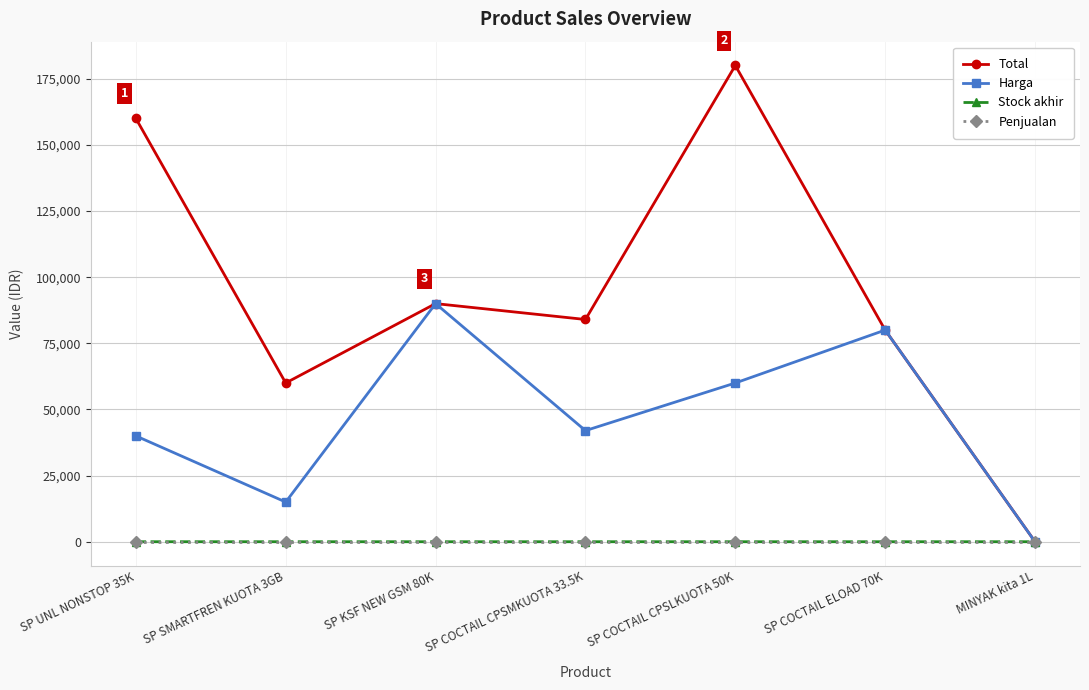

Which series has the largest range (max minus min)?

Total